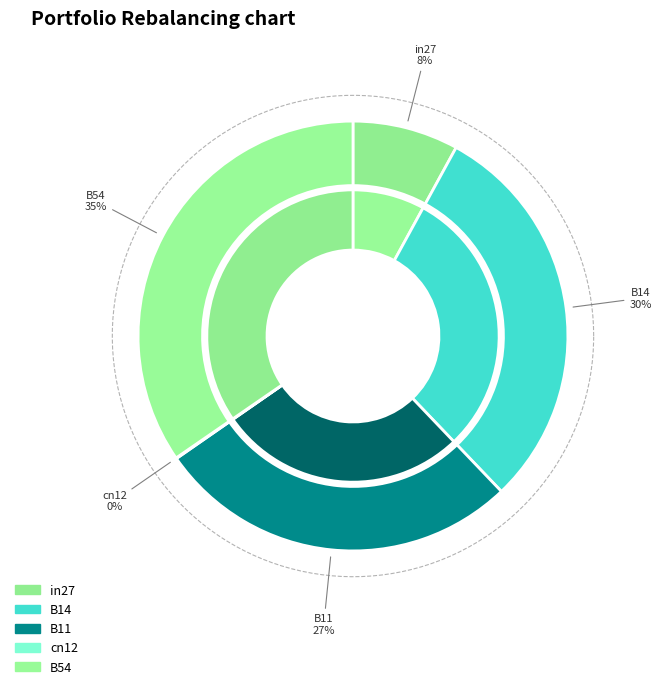

Is there a majority slice in this chart?

No